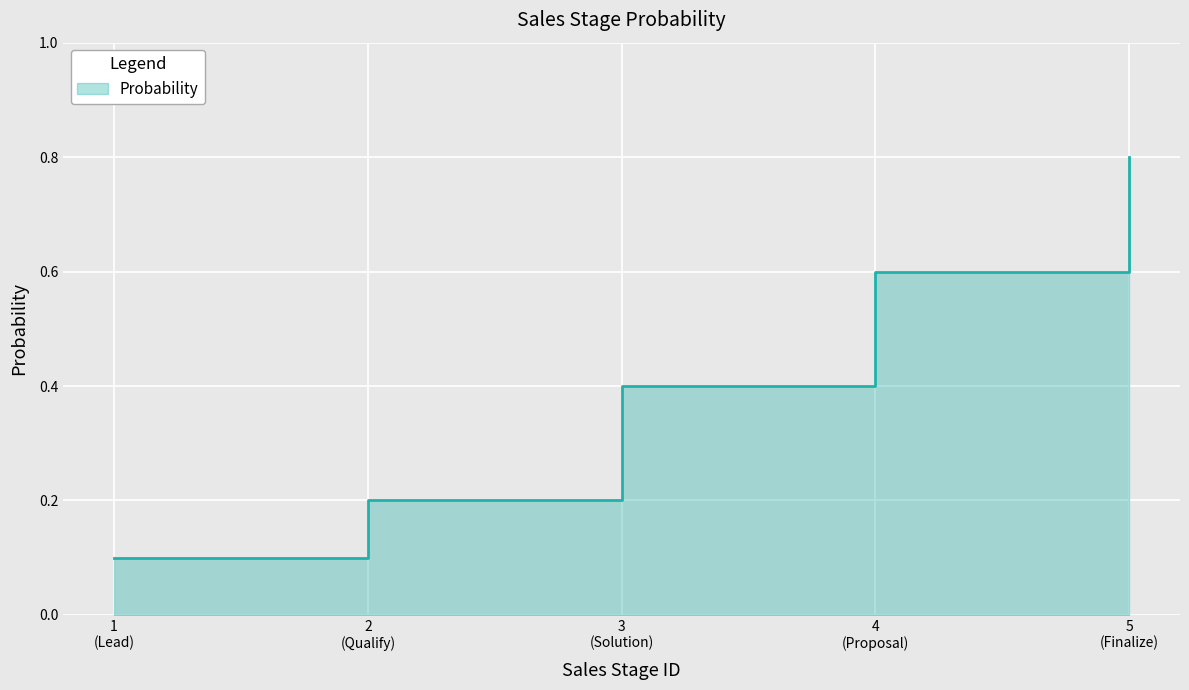

Which category has the lowest value across all series?

1 (Lead)